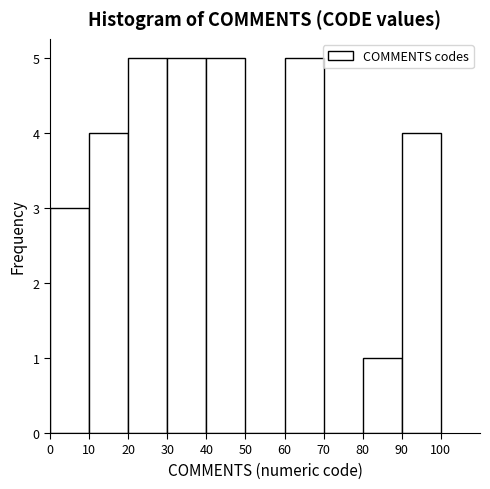

What is the height of the bar covering 0 to 10 on the x-axis? The values are not printed on the chart, so give them approximately, as read against the axis.

3